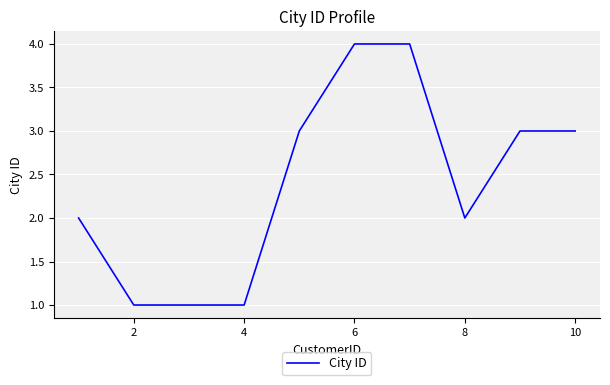

What is the sum of all values?

24